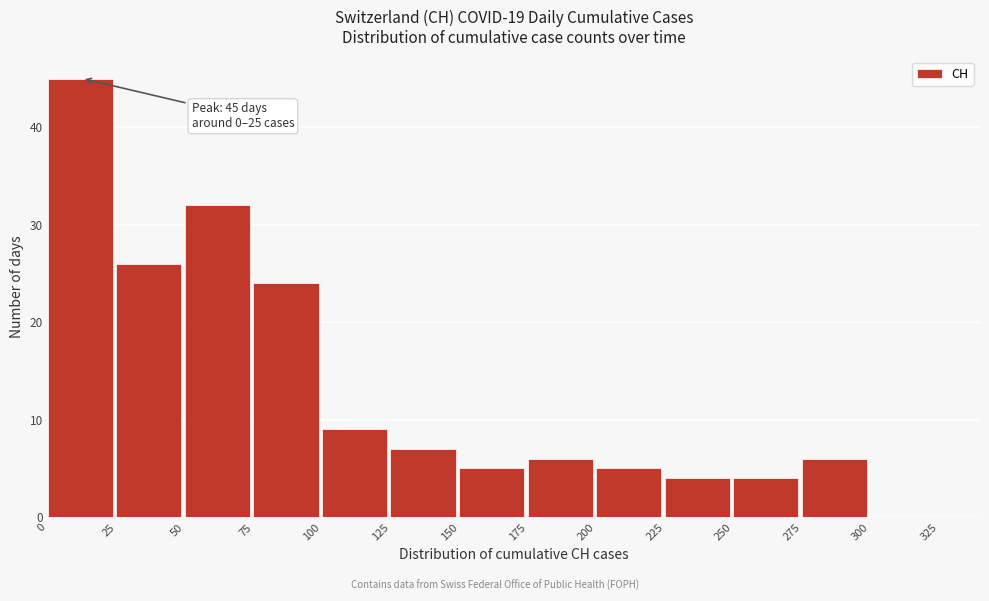

Which range on the x-axis has the tallest bar?

0 to 25